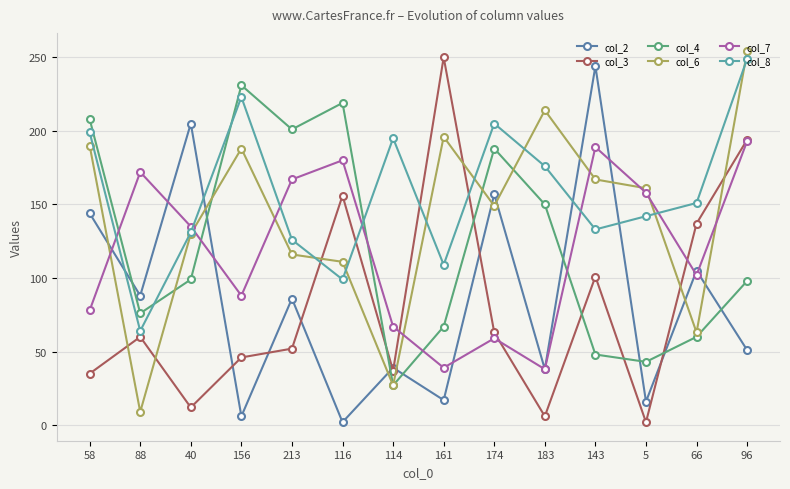

What is the smallest value displayed?

2